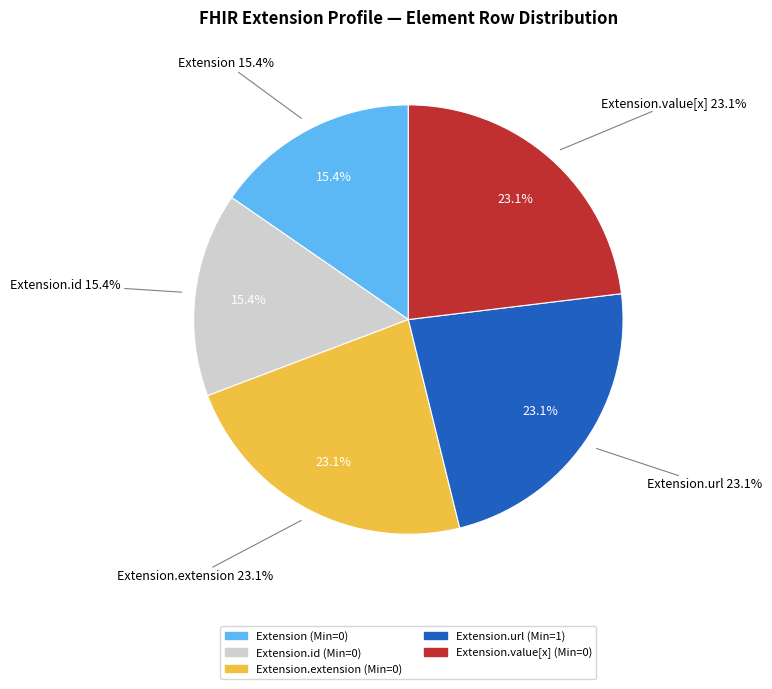

How many segments does this pie chart have?

4